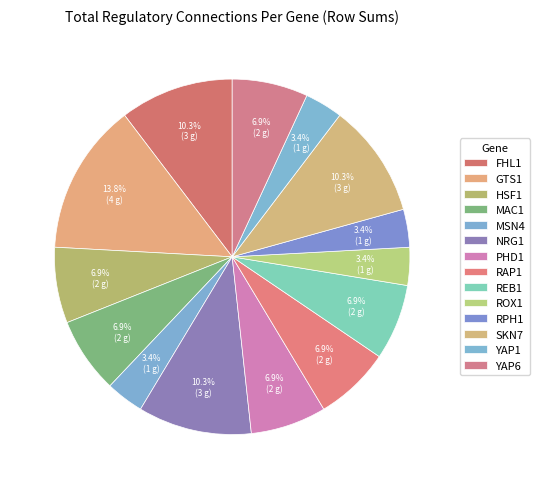

To the nearest percent, what portion does MSN4 represent?

3%